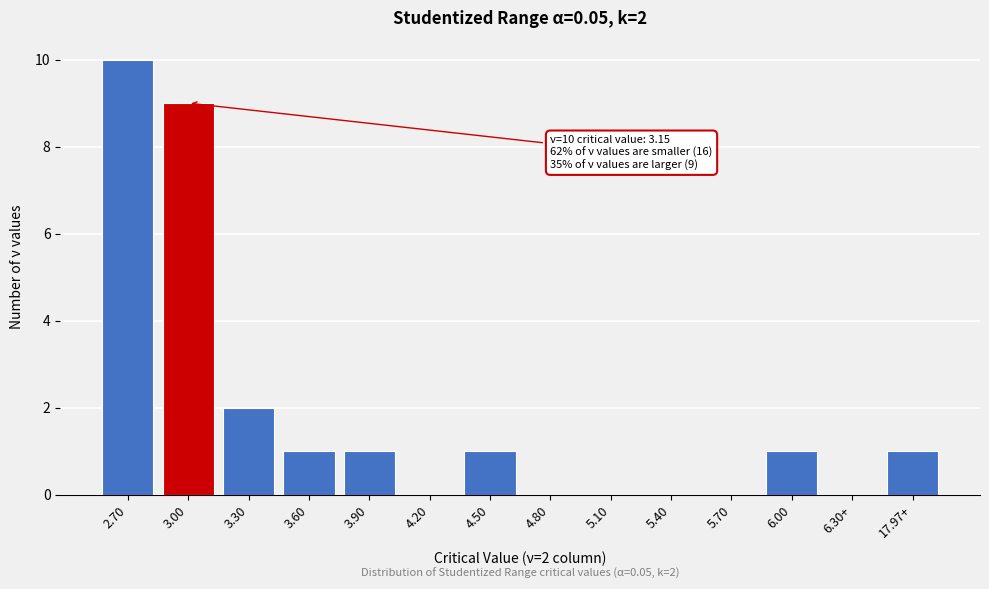

Reading left to right, what are all the values shown in this chart?

2.70=10	3.00=9	3.30=2	3.60=1	3.90=1	4.20=0	4.50=1	4.80=0	5.10=0	5.40=0	5.70=0	6.00=1	6.30+=0	17.97+=1